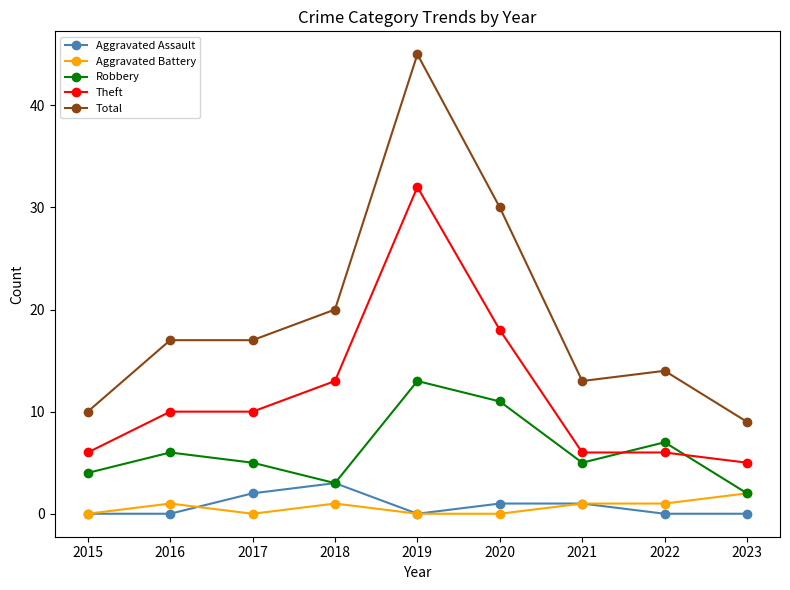

True or false: Aggravated Assault and Total cross at least once.

False